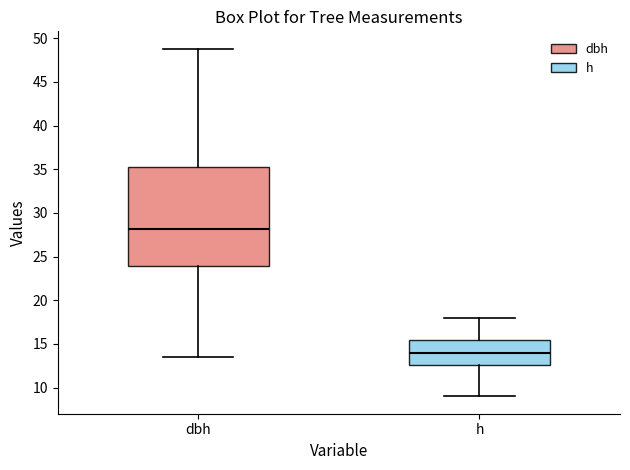

Which box is the tallest, from its lower edge to its upper edge?

dbh